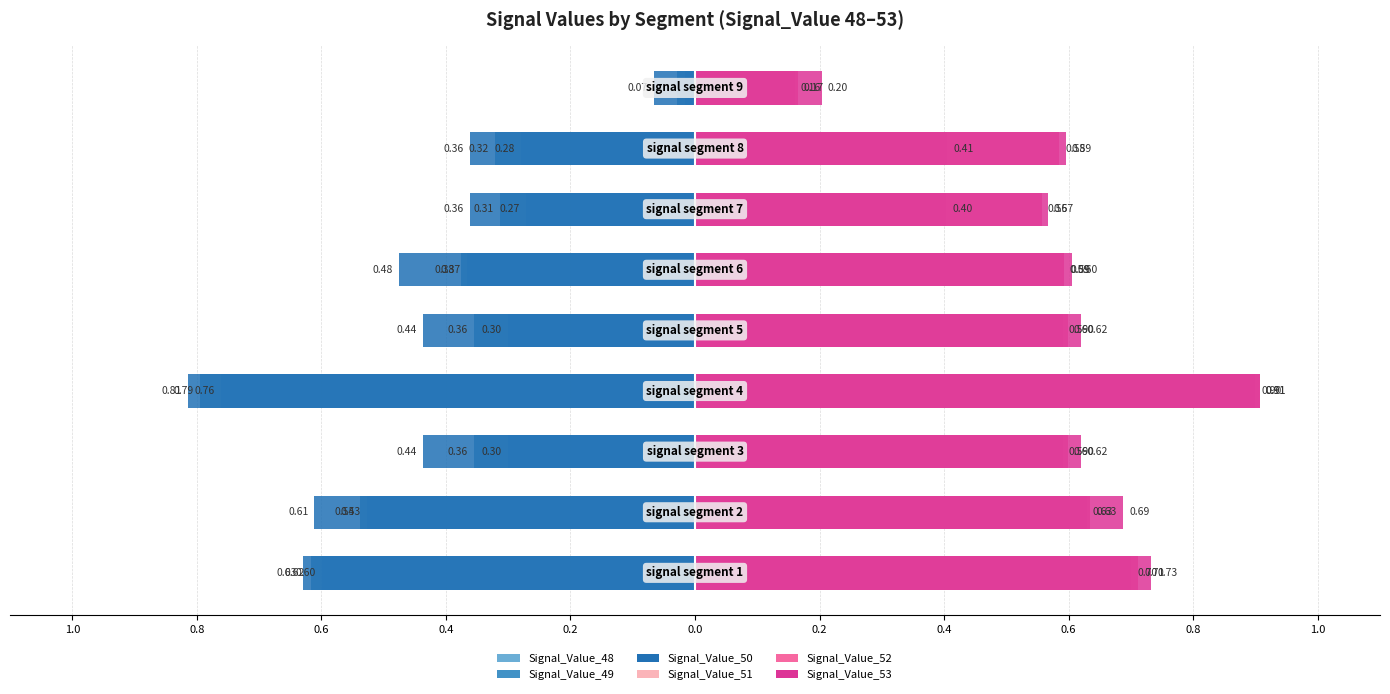

What are all the series names shown in the legend?

Signal_Value_48, Signal_Value_49, Signal_Value_50, Signal_Value_51, Signal_Value_52, Signal_Value_53